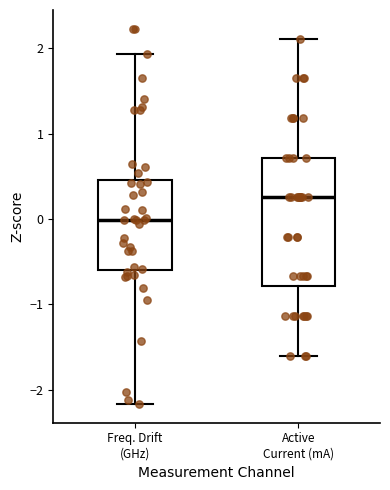

Reading left to right, transcribe this box plot: for each box, give where its median line is, the range the box spans, and where its two whiskers end, as read against the y-axis. The values are not printed on the chart, so give them approximately, as read against the axis.

Freq. Drift (GHz): median 0.0, box -0.6 to 0.5, whiskers -2.2 to 1.9
Active Current (mA): median 0.3, box -0.8 to 0.7, whiskers -1.6 to 2.1